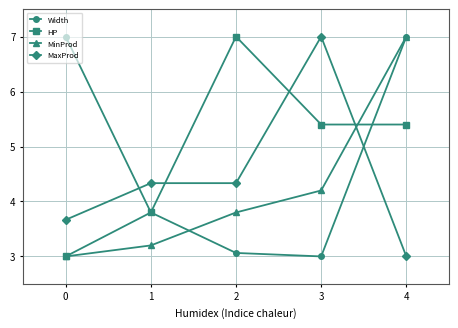

At which category is the sum across all series the highest?

4